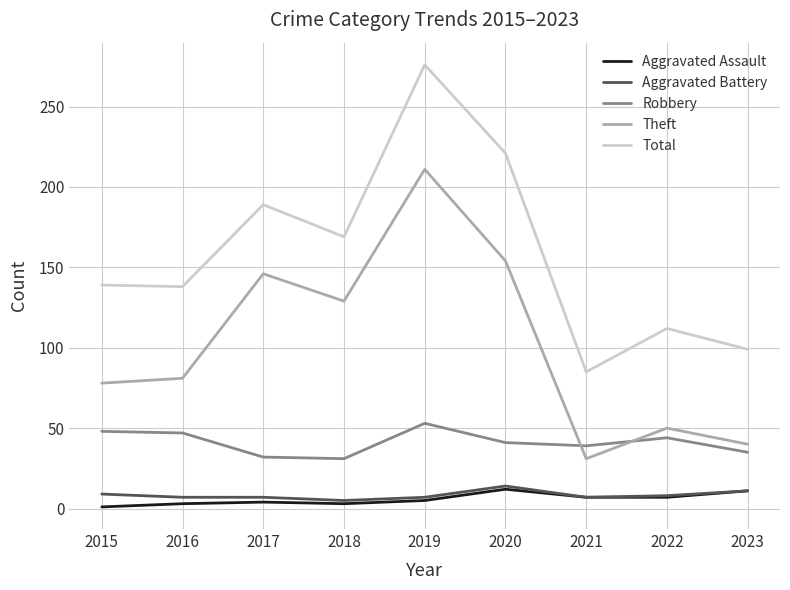

At which category is the sum across all series the highest?

2019